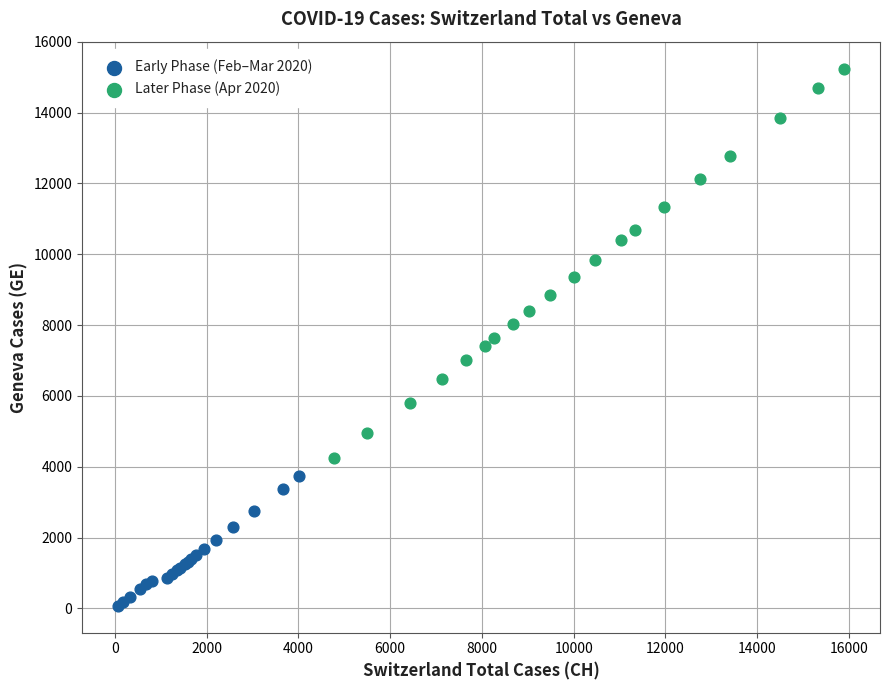

Which series has the widest spread of Y values?

Later Phase (Apr 2020)